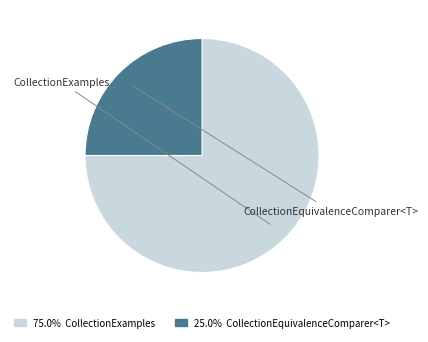

To the nearest percent, what is the difference between the largest and smallest slice percentages?

50%